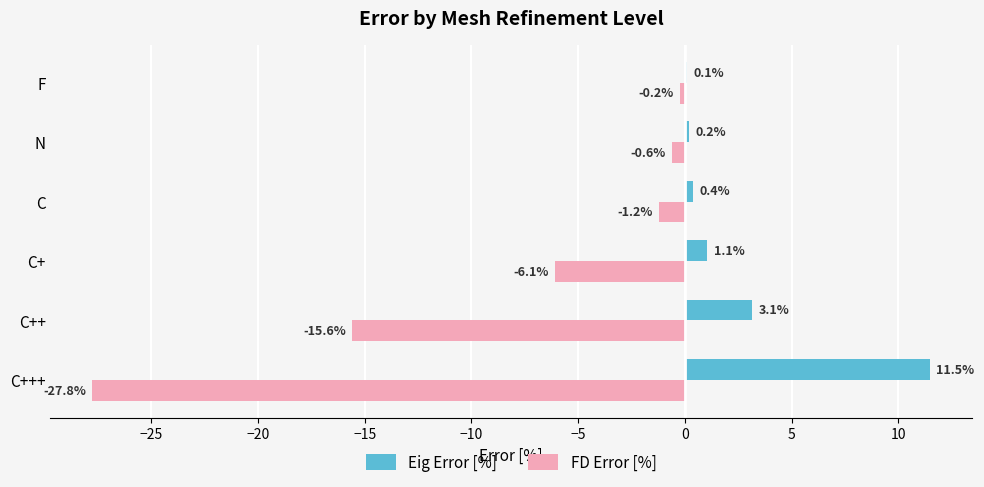

Which category has the highest value in the Eig Error [%] series?

C+++